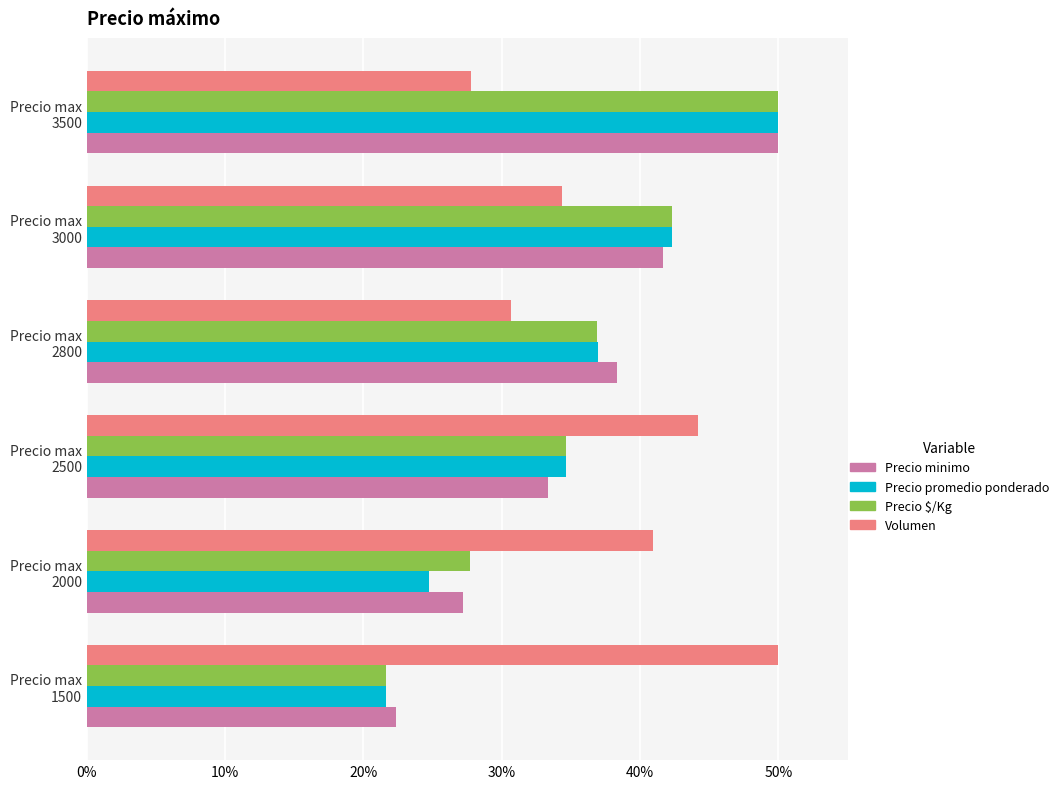

Which series has the largest total across all categories?

Volumen